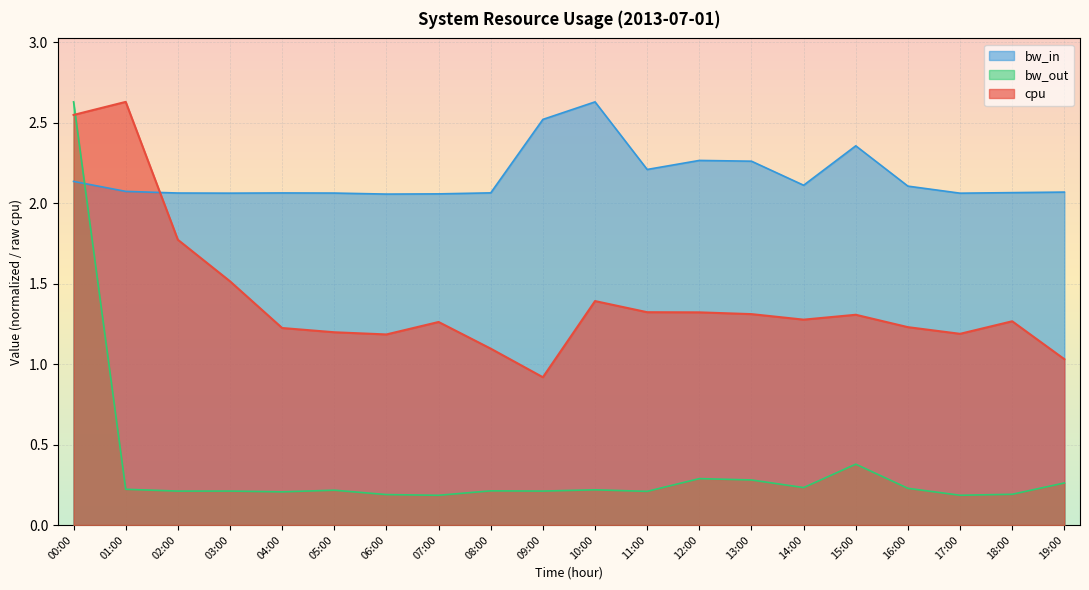

At 19:00, list the series in order from largest to smallest.

bw_in, cpu, bw_out